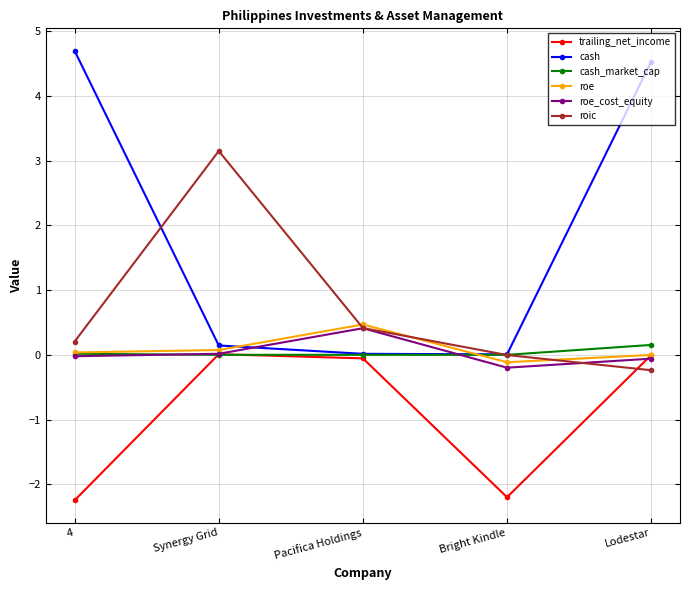

What is the total value across all series at Pacifica Holdings?

1.3